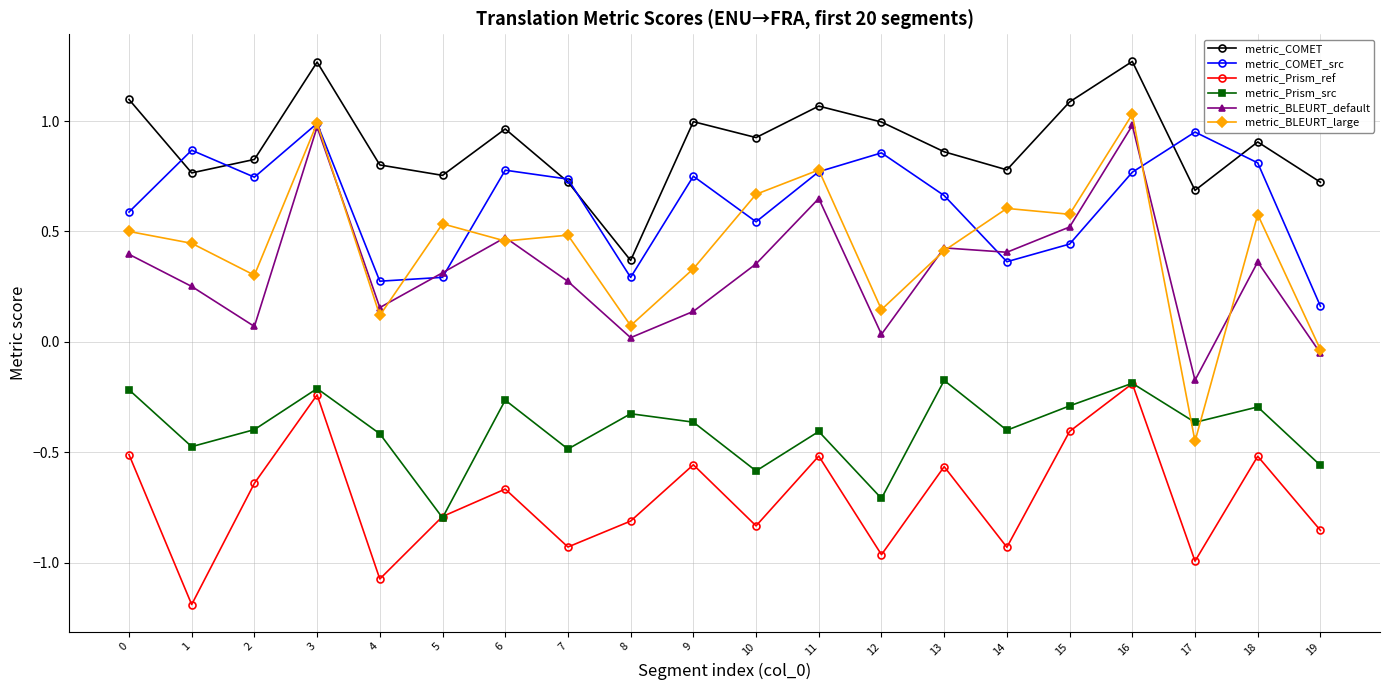

True or false: metric_Prism_ref and metric_BLEURT_default intersect in this chart.

False